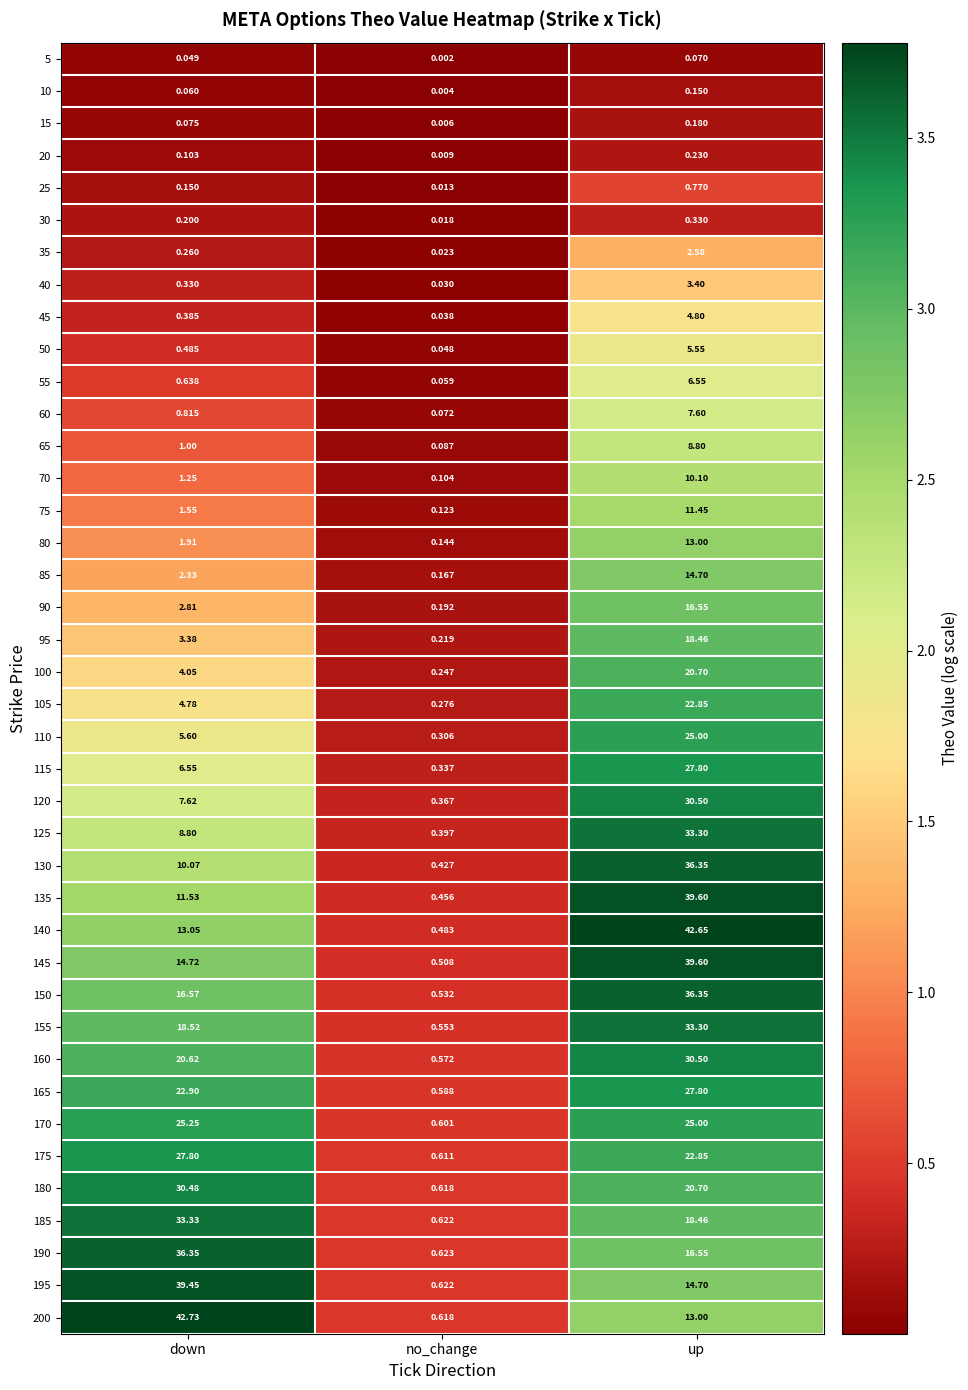

Rank the categories by 25 value from lowest to highest.

no_change, down, up